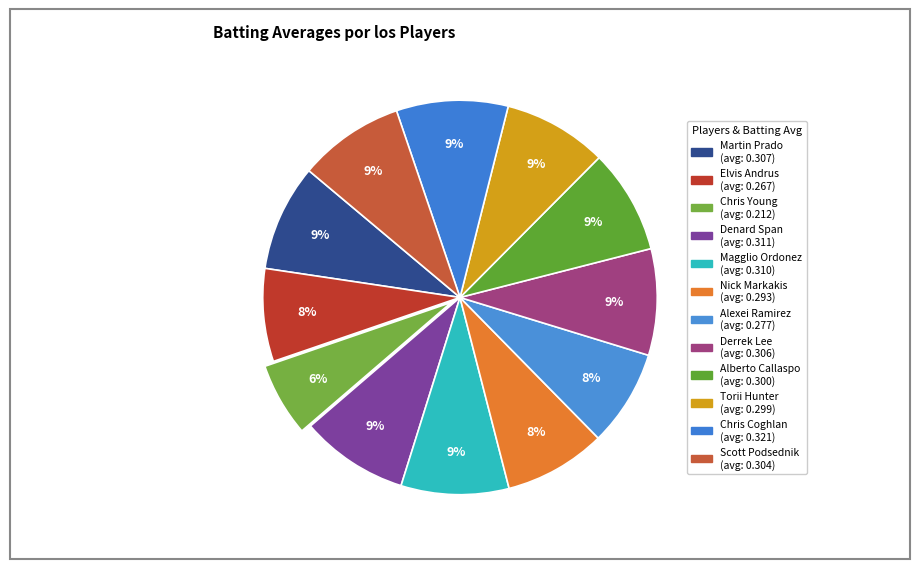

Is it true that Chris Coghlan is 23% of the pie?

False